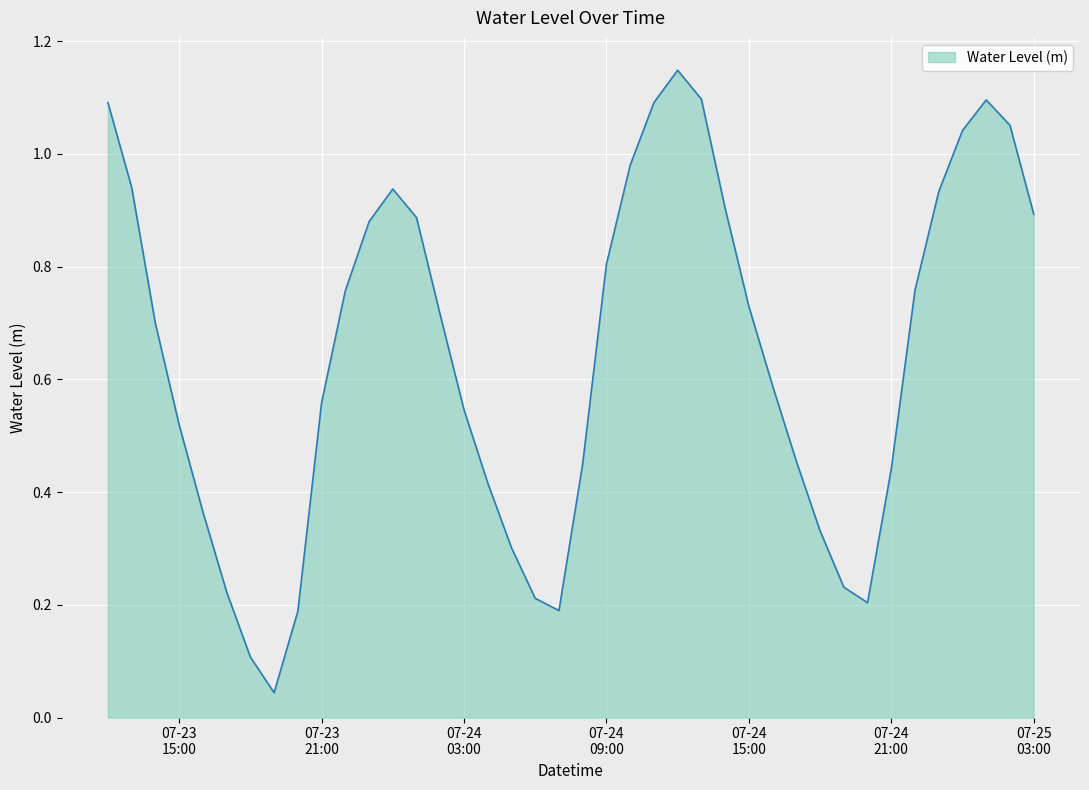

What is the greatest value displayed?

1.1